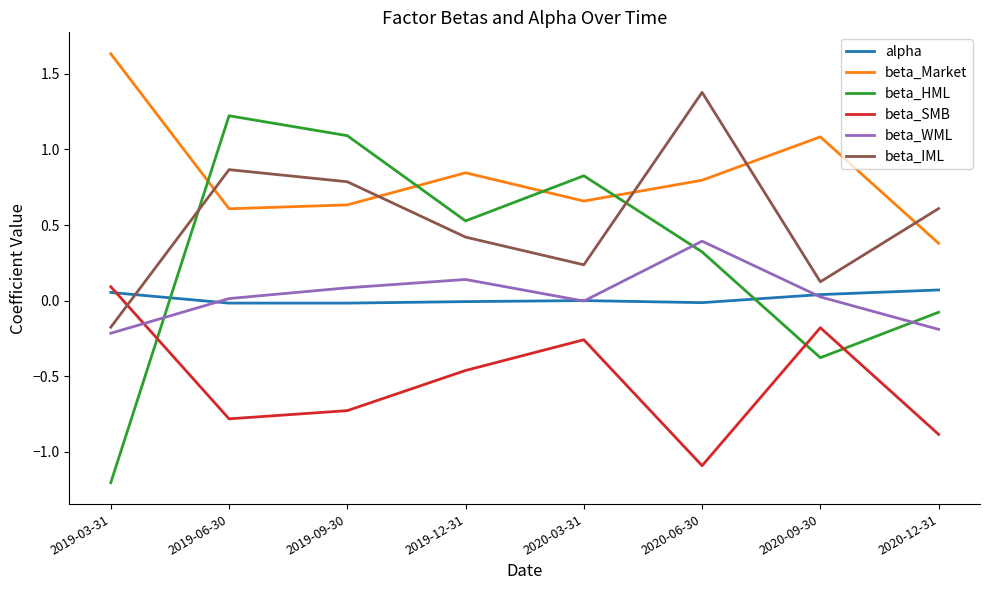

The beta_HML series shows 1.2 at 2019-06-30. True or false?

True